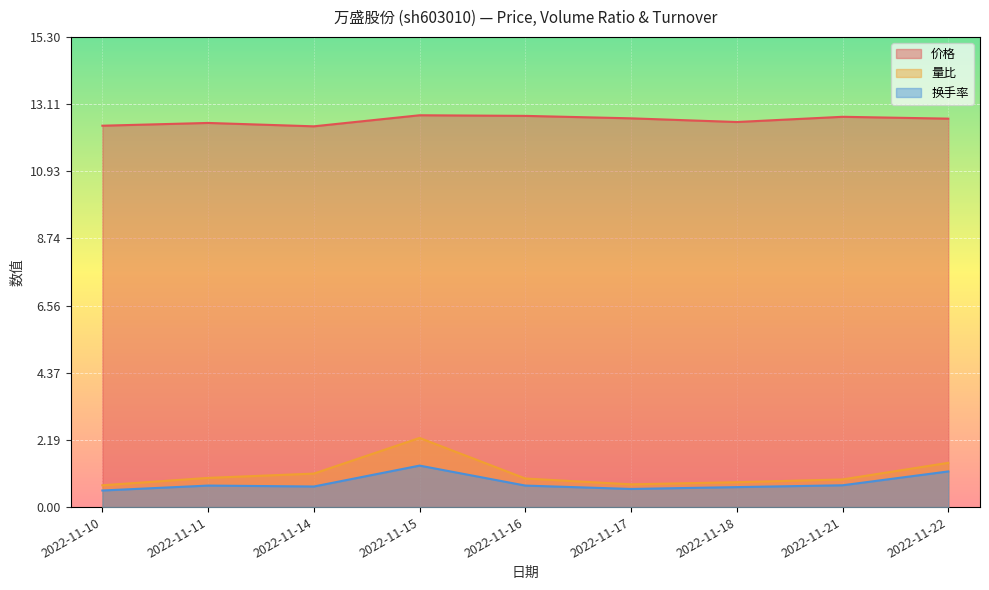

List the labels in order of 量比 value, largest first.

2022-11-15, 2022-11-22, 2022-11-14, 2022-11-11, 2022-11-16, 2022-11-21, 2022-11-18, 2022-11-17, 2022-11-10